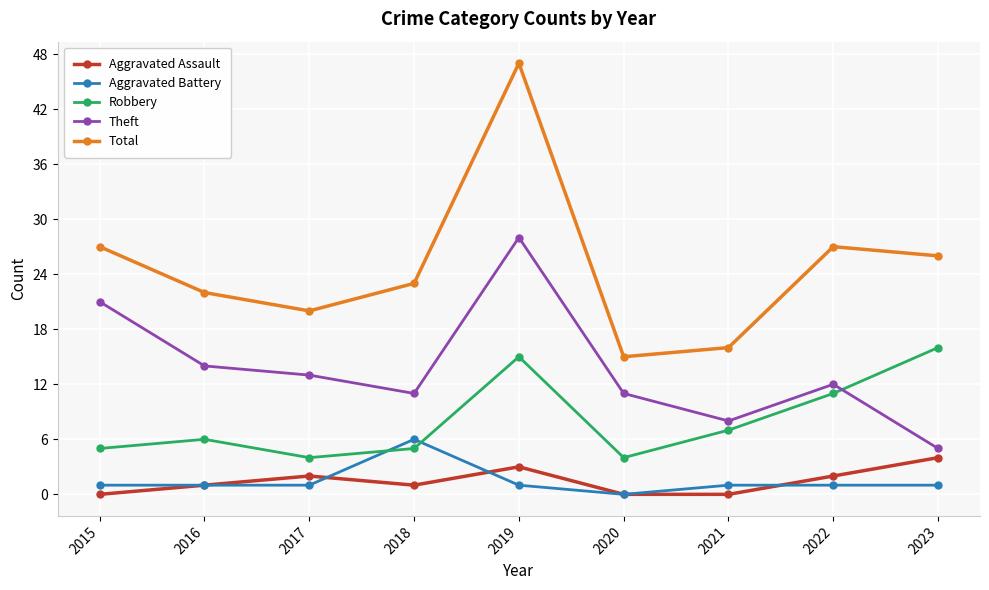

Reading right to left, list all the values displayed in this chart.

Aggravated Assault: 2023=4	2022=2	2021=0	2020=0	2019=3	2018=1	2017=2	2016=1	2015=0
Aggravated Battery: 2023=1	2022=1	2021=1	2020=0	2019=1	2018=6	2017=1	2016=1	2015=1
Robbery: 2023=16	2022=11	2021=7	2020=4	2019=15	2018=5	2017=4	2016=6	2015=5
Theft: 2023=5	2022=12	2021=8	2020=11	2019=28	2018=11	2017=13	2016=14	2015=21
Total: 2023=26	2022=27	2021=16	2020=15	2019=47	2018=23	2017=20	2016=22	2015=27